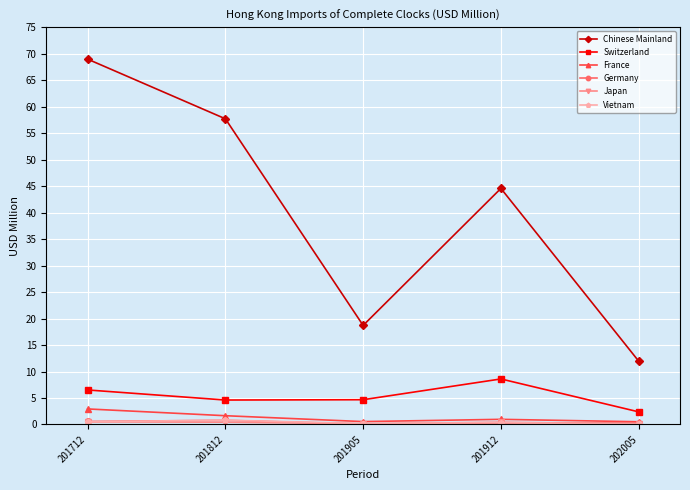

True or false: Chinese Mainland and Vietnam intersect in this chart.

False